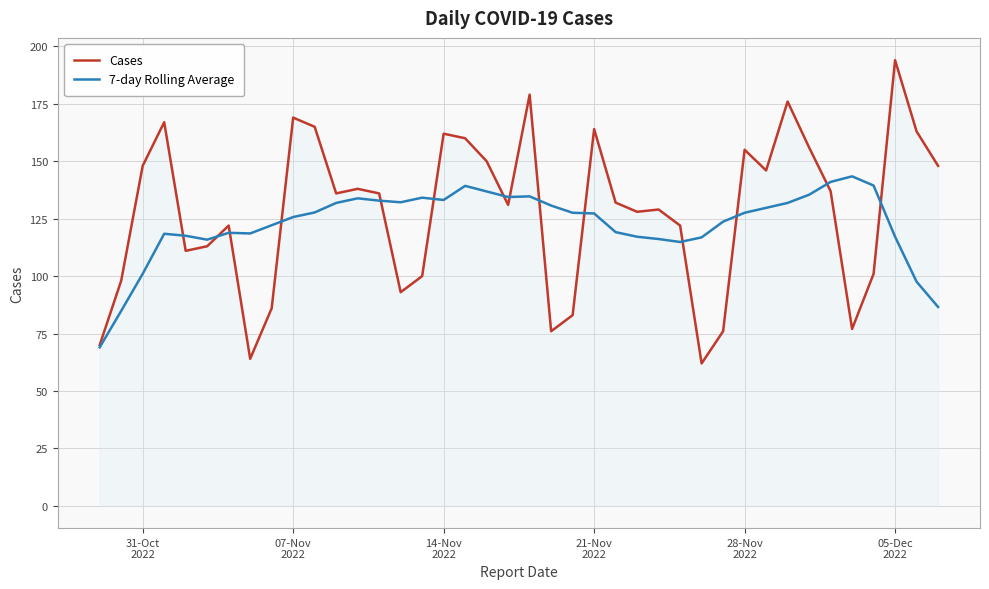

Which series ends up on top after the final intersection of Cases and 7-day Rolling Average?

Cases